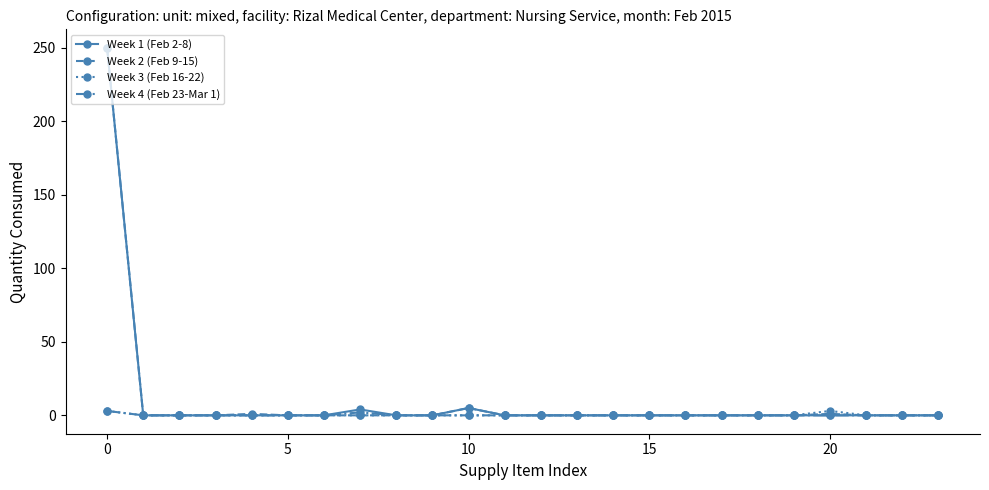

True or false: Week 2 (Feb 9-15) has more than 0 interior local peaks.

True